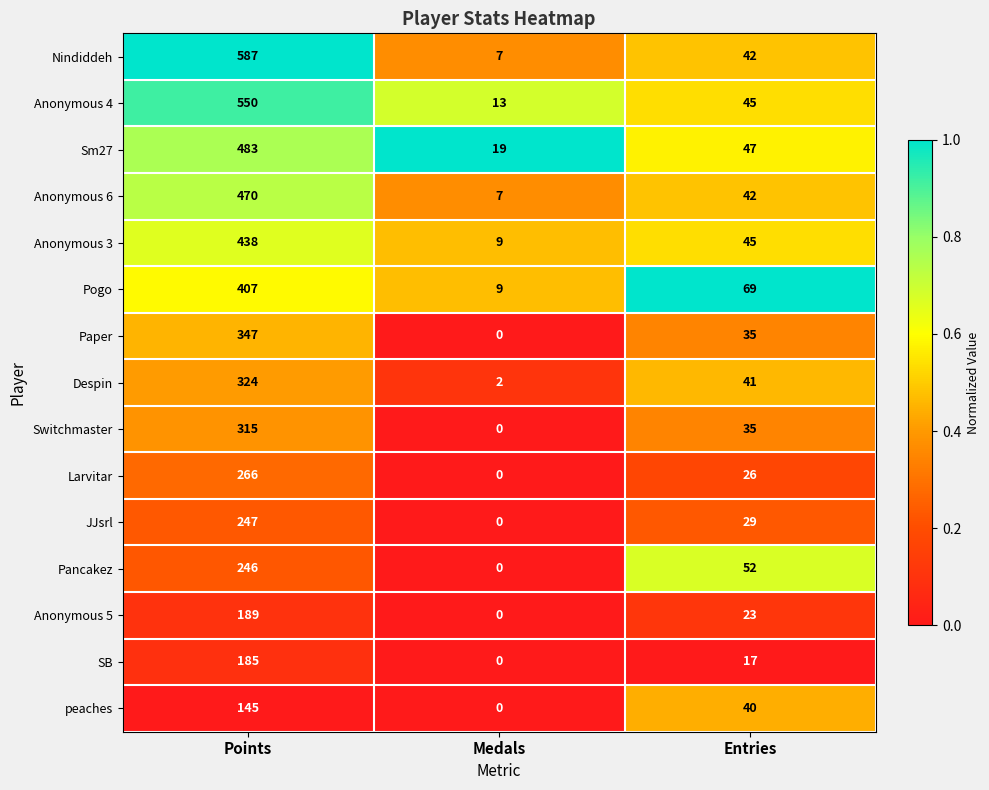

Count the number of data series in this chart.

15